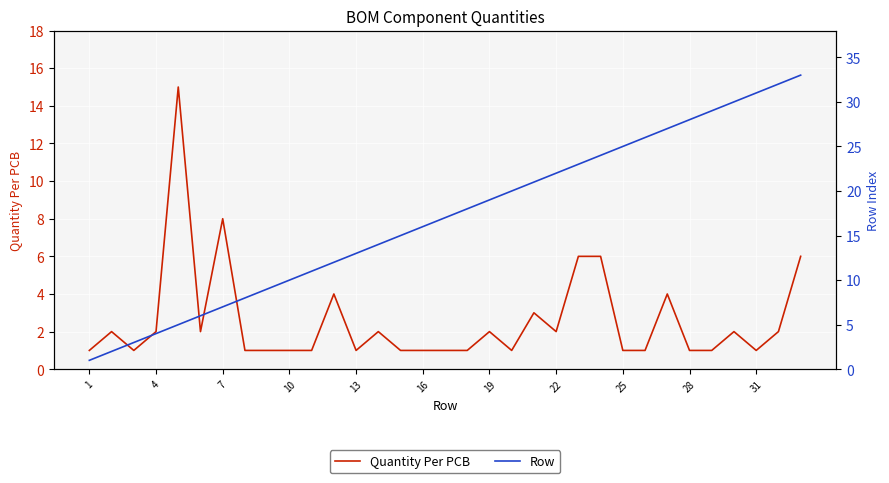

At how many categories does at least one series exceed 13?

21